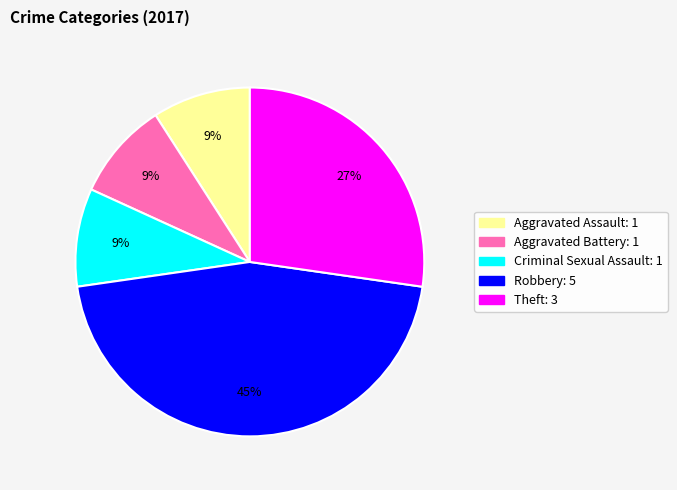

Does Aggravated Battery account for over 50% of the chart?

No